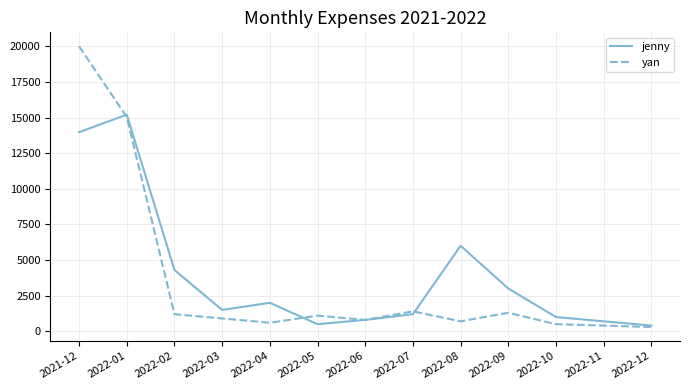

Where is yan nearest to the value 10148?

2022-01